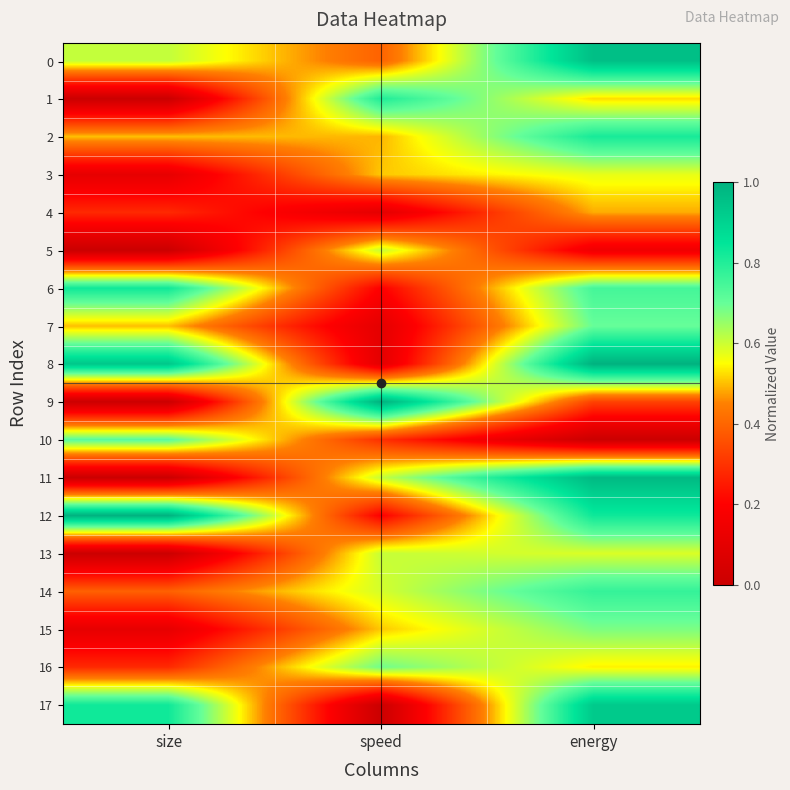

List the series in order of their peak value, highest first.

9, 12, 8, 11, 0, 17, 6, 2, 1, 14, 10, 7, 16, 15, 5, 13, 3, 4